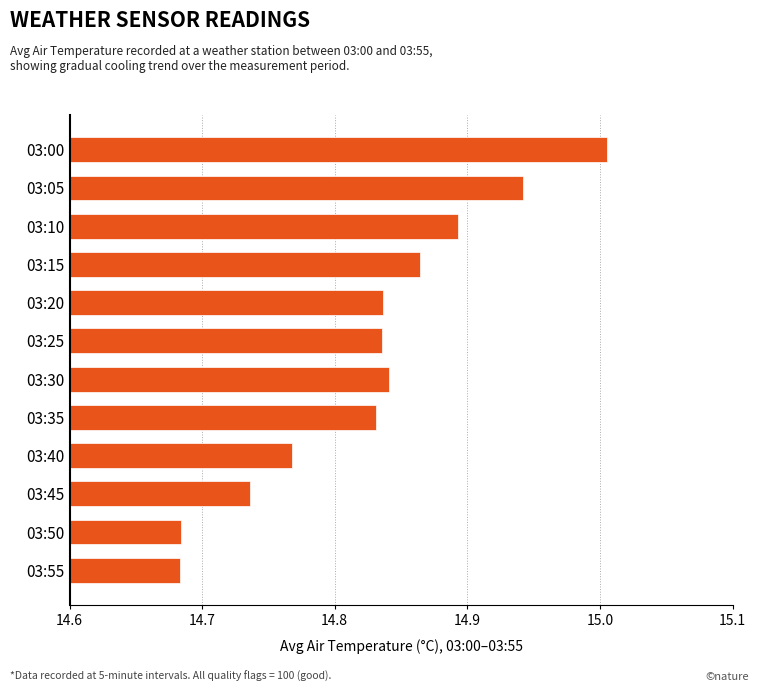

What is the ratio of the value at 03:20 to the value at 03:55?

1.0